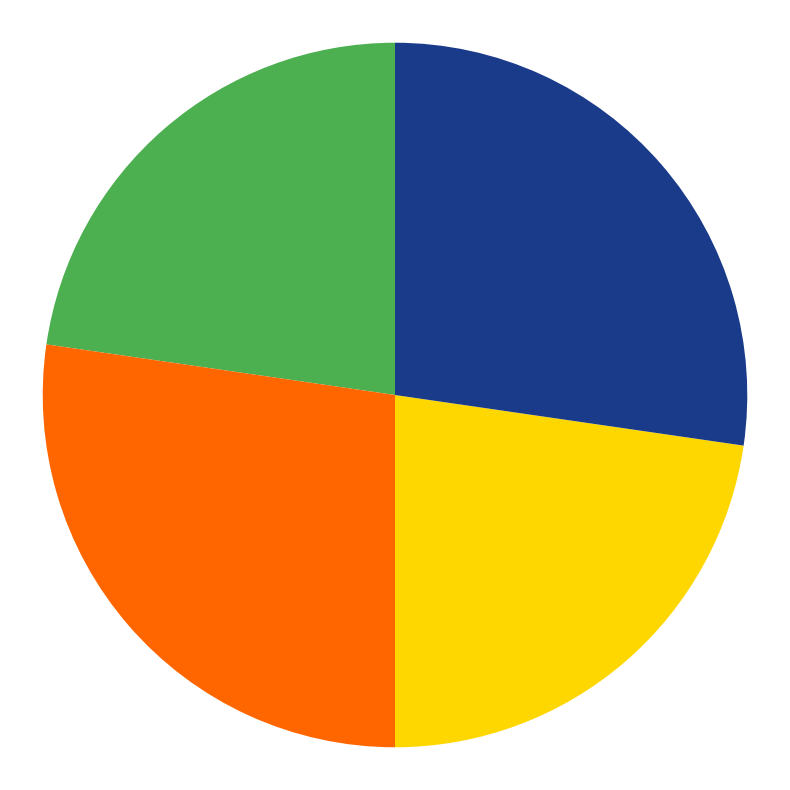

Is there a majority slice in this chart?

No